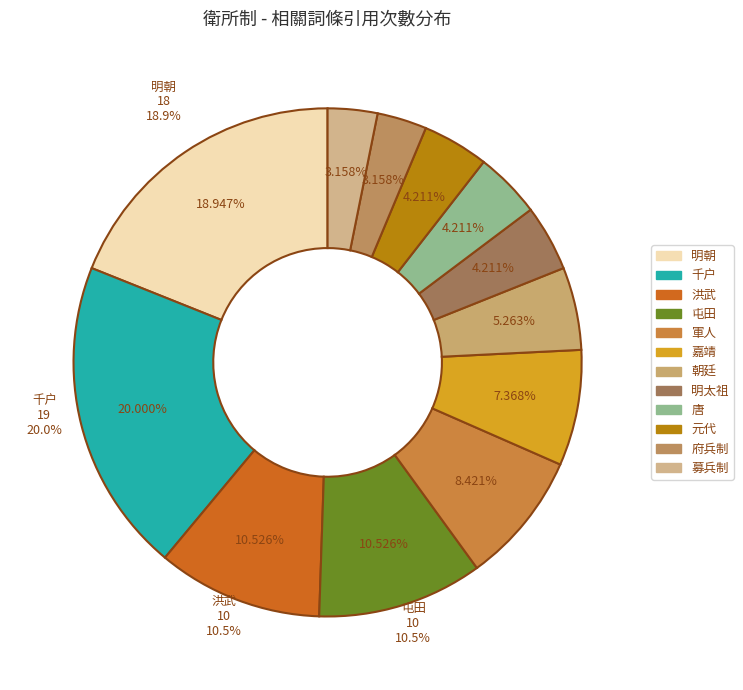

Which has a higher value, 元代 or 唐?

元代